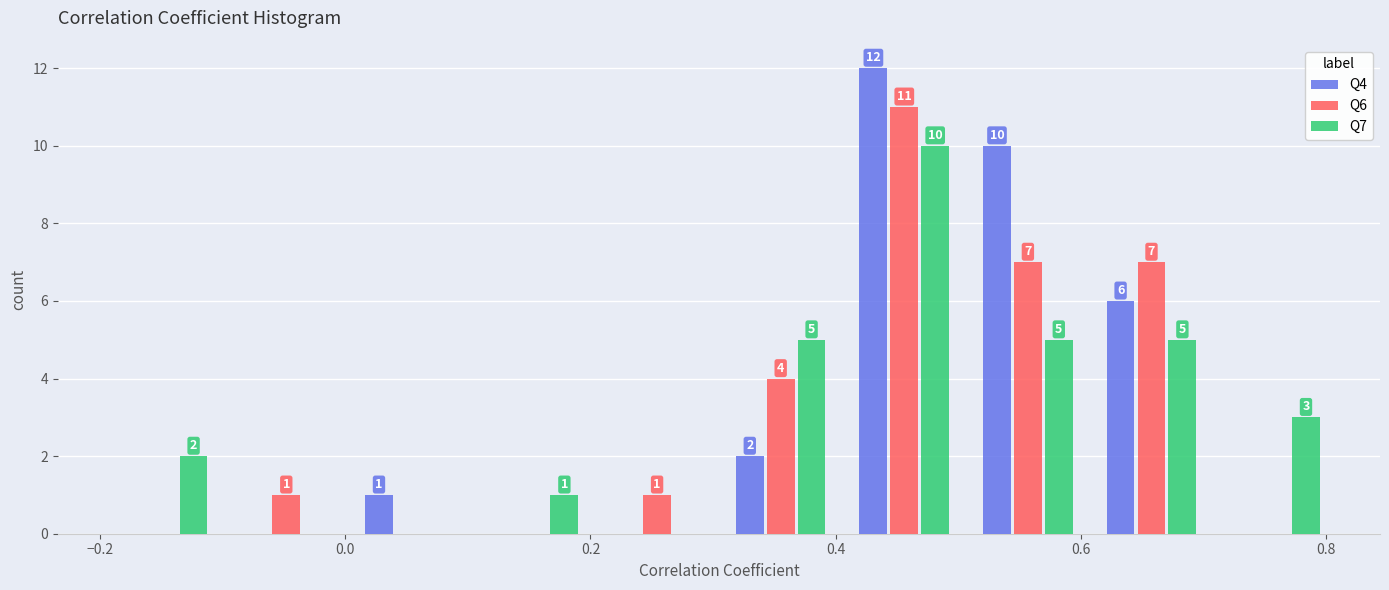

In the Q4 series, which range on the x-axis has the tallest bar?

0.4 to 0.5